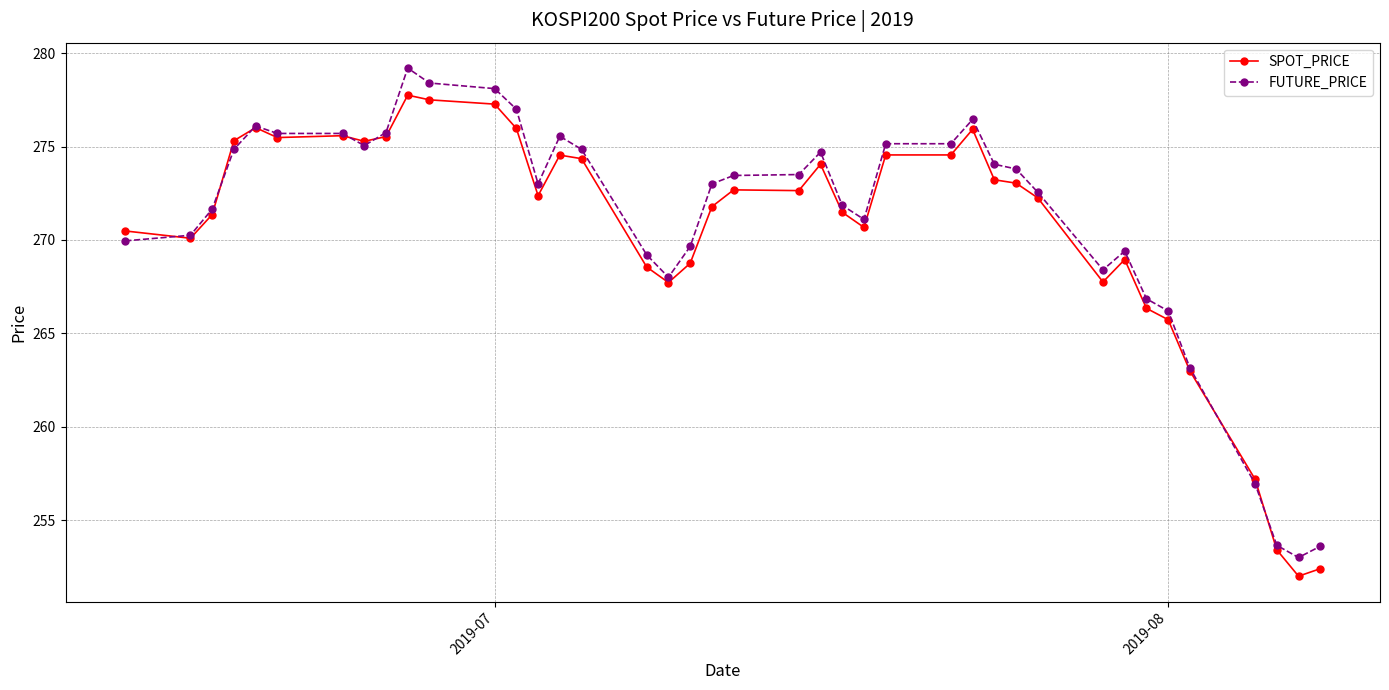

Rank the series by their maximum value, from lowest to highest.

SPOT_PRICE, FUTURE_PRICE